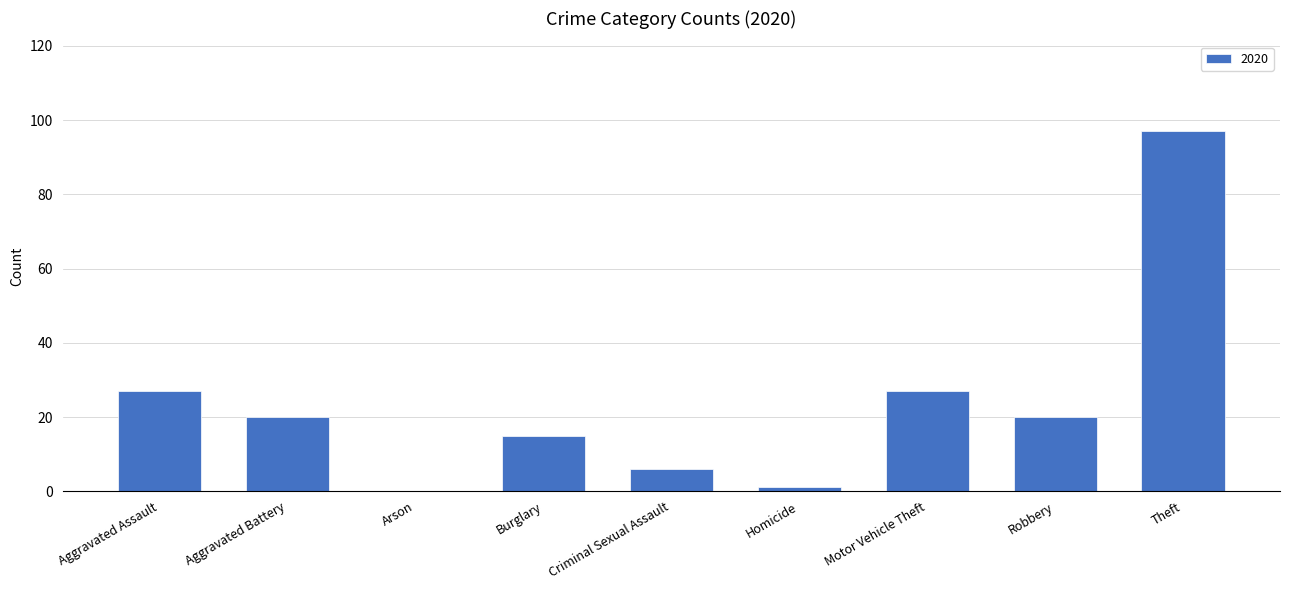

Reading right to left, what are all the values shown in this chart?

Theft=97	Robbery=20	Motor Vehicle Theft=27	Homicide=1	Criminal Sexual Assault=6	Burglary=15	Arson=0	Aggravated Battery=20	Aggravated Assault=27